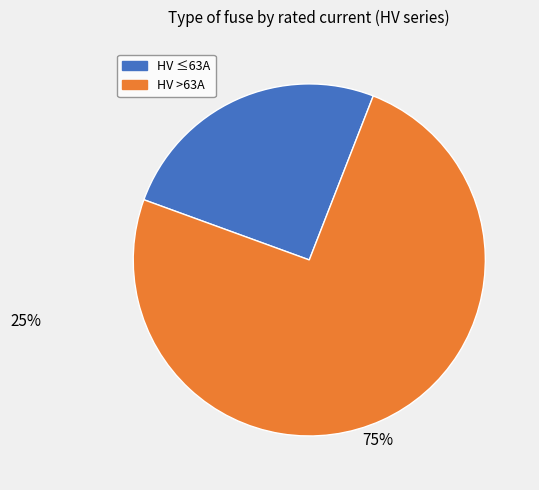

Is there a majority slice in this chart?

Yes